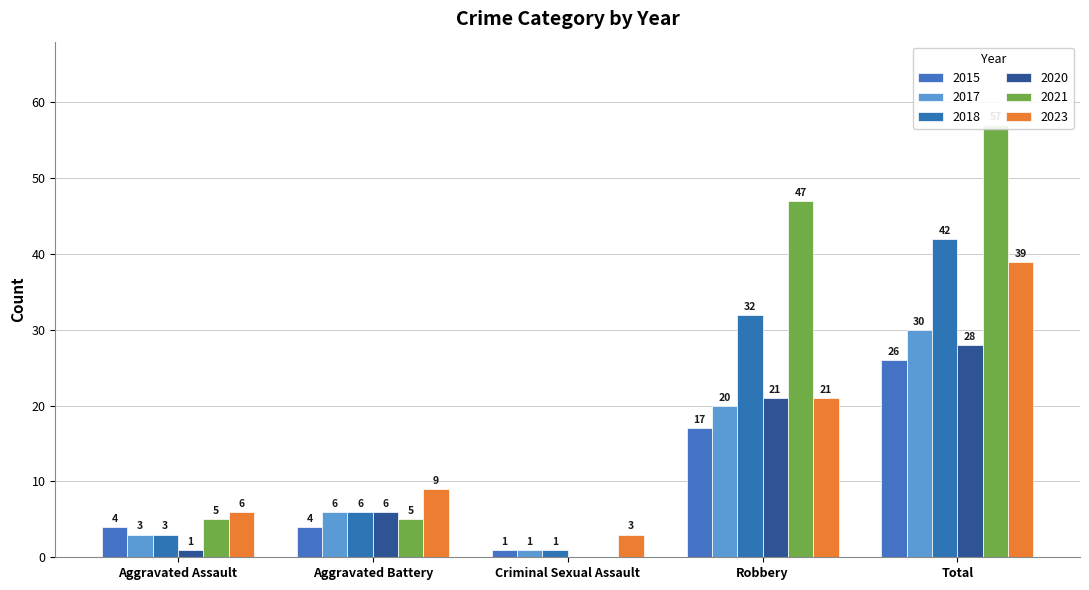

How many data points in 2015 are less than 4?

1